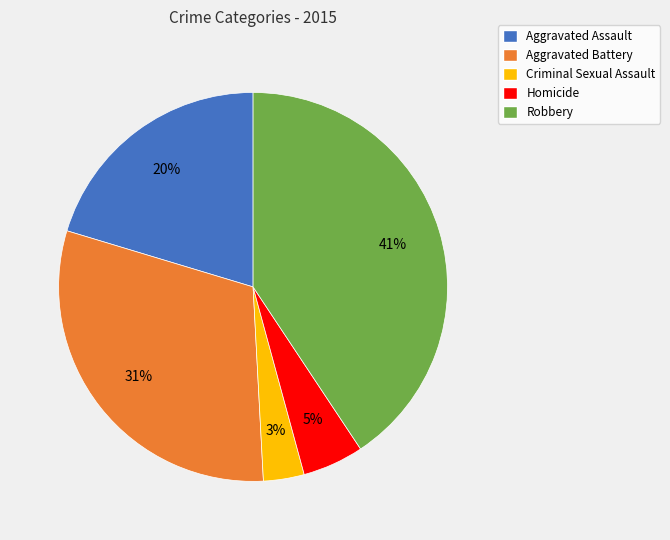

How many slices are in this pie chart?

5